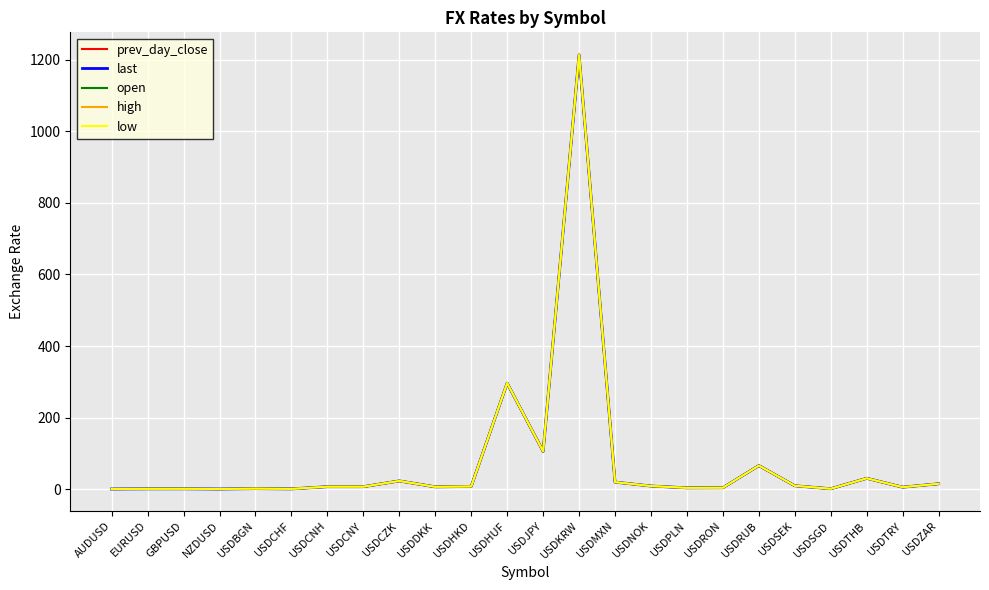

Is this an area chart (filled region under the line)?

No